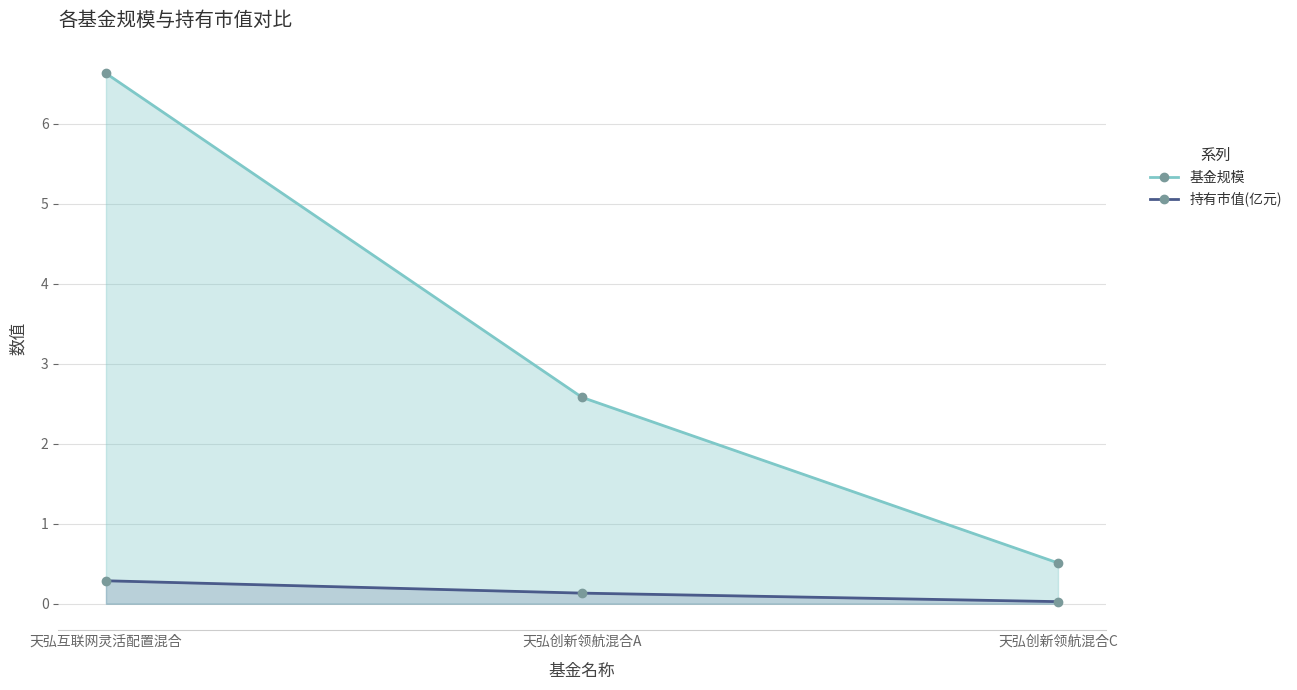

Reading left to right, what are all the values shown in this chart?

基金规模: 天弘互联网灵活配置混合=6.6	天弘创新领航混合A=2.6	天弘创新领航混合C=0.5
持有市值(亿元): 天弘互联网灵活配置混合=0.3	天弘创新领航混合A=0.1	天弘创新领航混合C=0.0